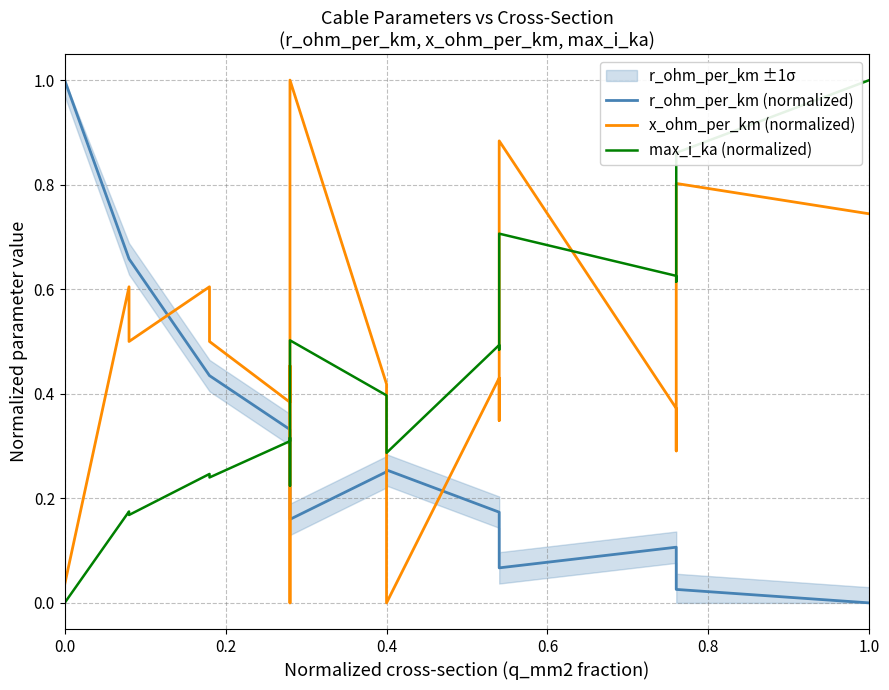

True or false: max_i_ka (normalized) has a value of 0.3 at 8.

False